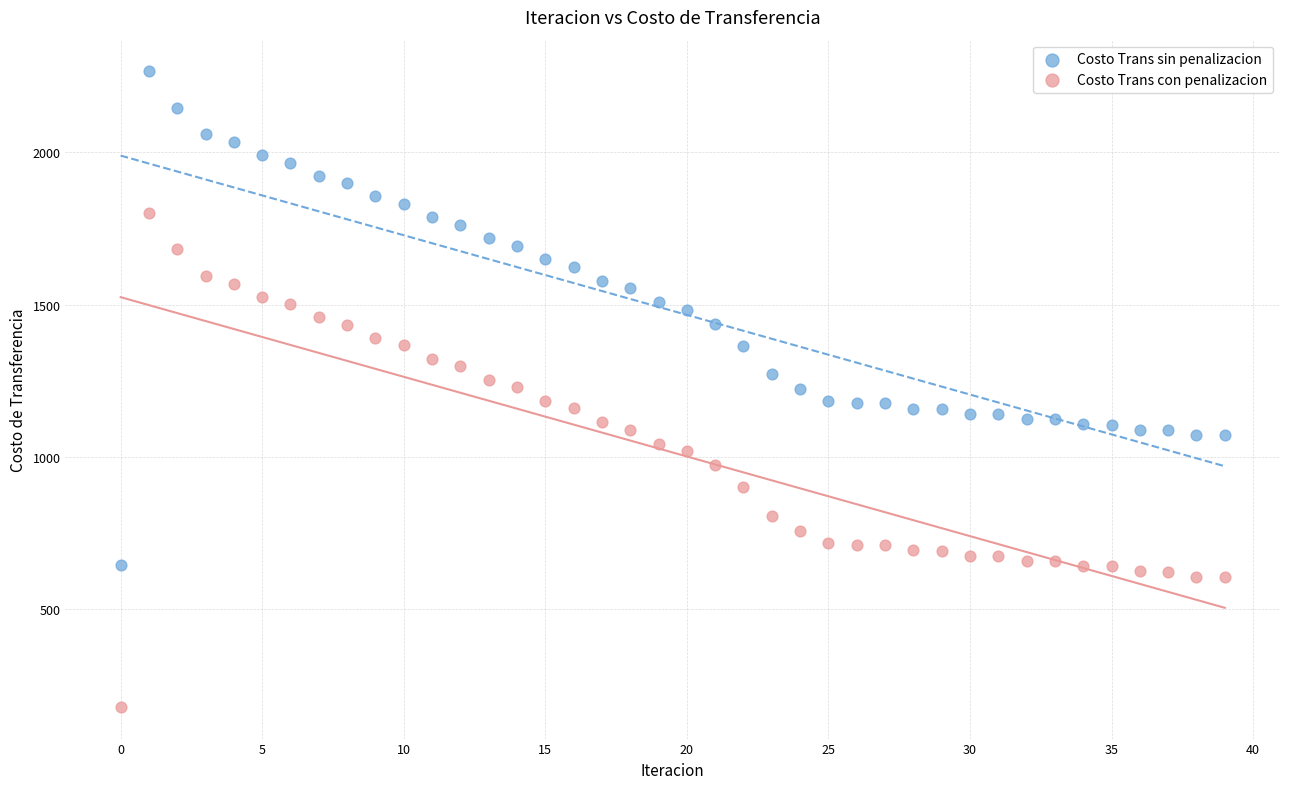

What are all the series names shown in the legend?

Costo Trans sin penalizacion, Costo Trans con penalizacion